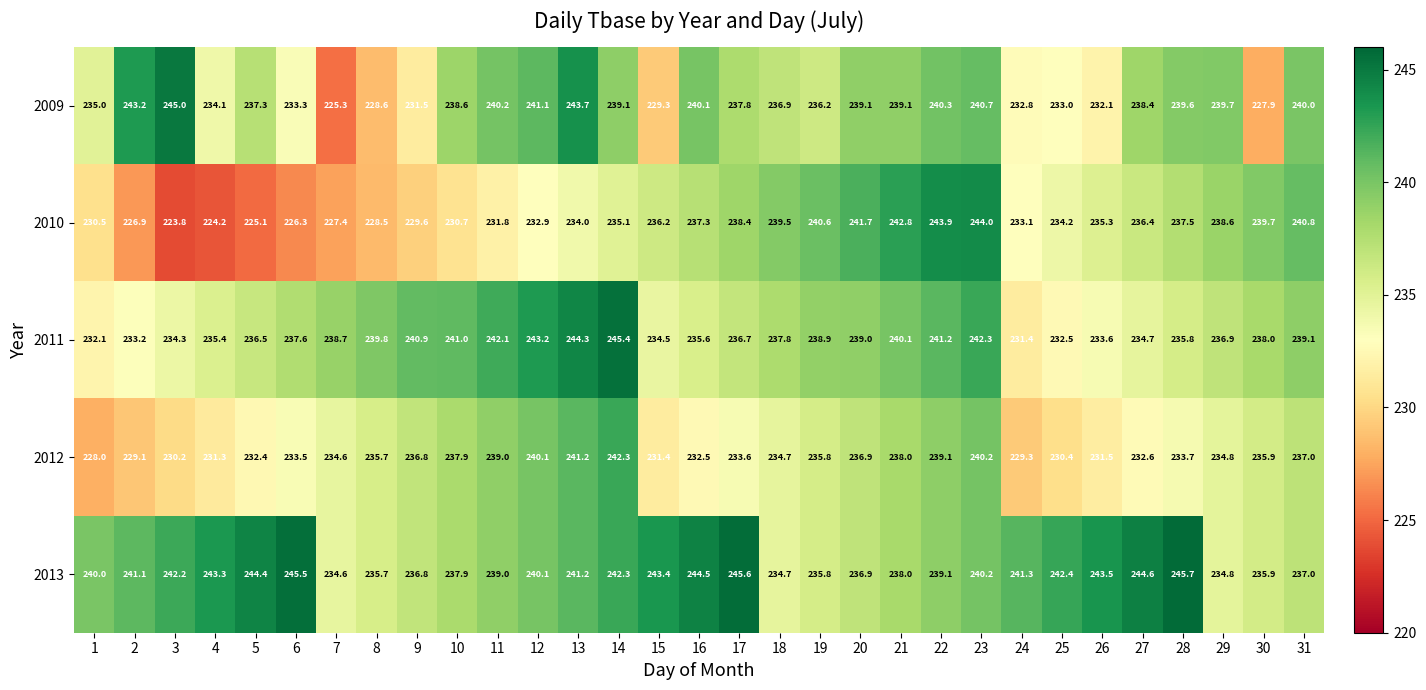

What is the approximate value of 2012 at 24?

229.3